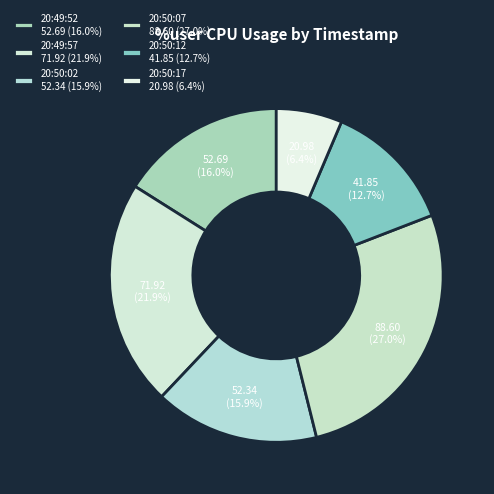

How many segments does this pie chart have?

6